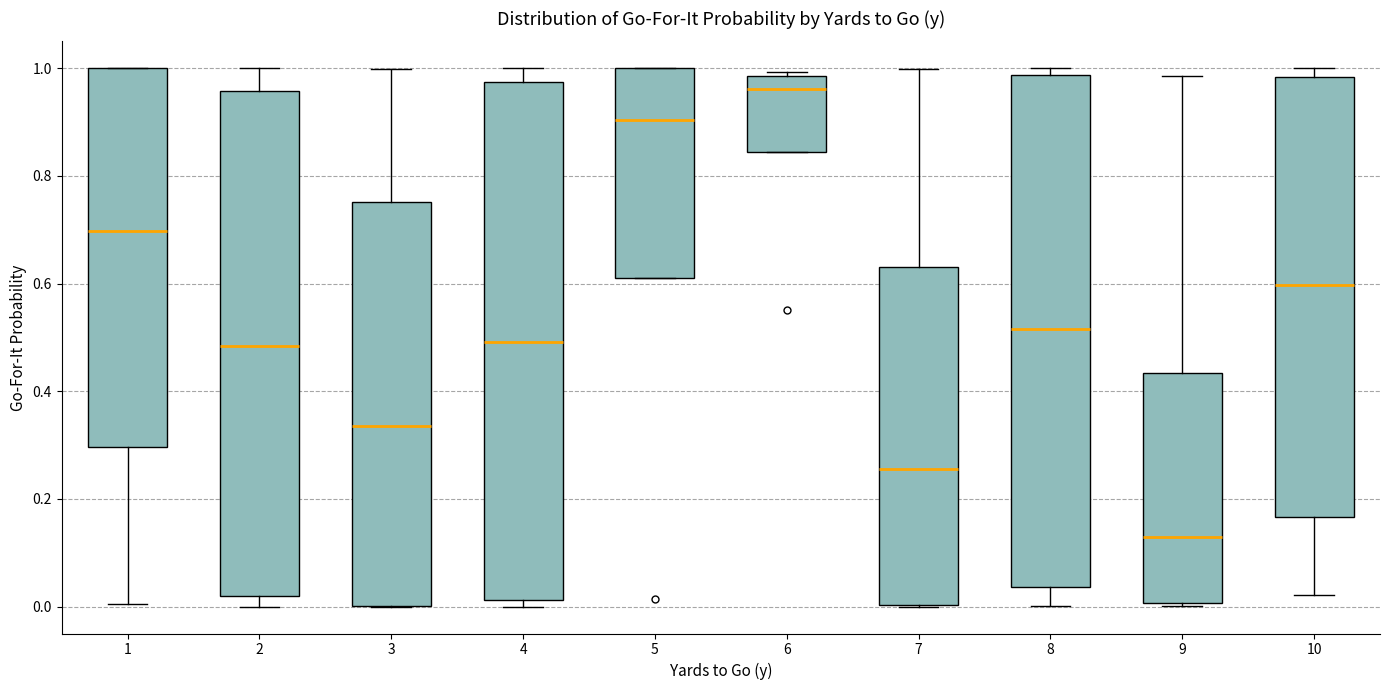

Reading left to right, transcribe this box plot: for each box, give where its median line is, the range the box spans, and where its two whiskers end, as read against the y-axis. The values are not printed on the chart, so give them approximately, as read against the axis.

1: median 0.70, box 0.30 to 1.00, whiskers 0.00 to 1.00
2: median 0.48, box 0.02 to 0.96, whiskers 0.00 to 1.00
3: median 0.34, box 0.00 to 0.76, whiskers 0.00 to 1.00
4: median 0.50, box 0.02 to 0.98, whiskers 0.00 to 1.00
5: median 0.90, box 0.60 to 1.00, whiskers 0.60 to 1.00
6: median 0.96, box 0.84 to 0.98, whiskers 0.84 to 1.00
7: median 0.26, box 0.00 to 0.64, whiskers 0.00 to 1.00
8: median 0.52, box 0.04 to 0.98, whiskers 0.00 to 1.00
9: median 0.12, box 0.00 to 0.44, whiskers 0.00 to 0.98
10: median 0.60, box 0.16 to 0.98, whiskers 0.02 to 1.00